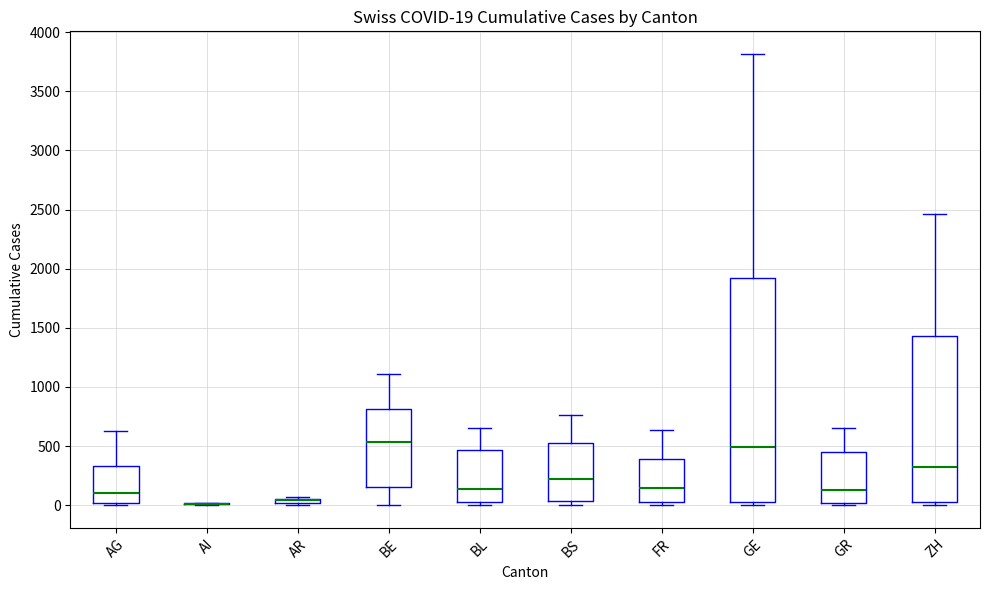

Comparing the boxes themselves (not the whiskers), which one is the tallest?

GE